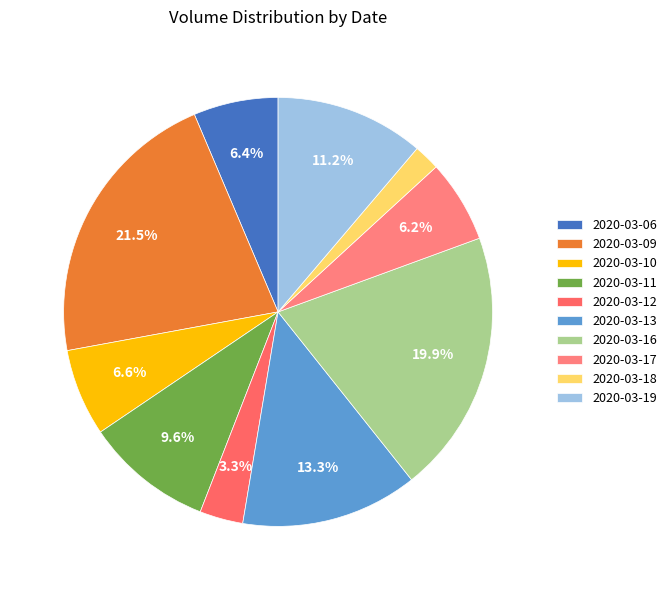

What is the ratio of the value at 2020-03-09 to the value at 2020-03-11?

2.2